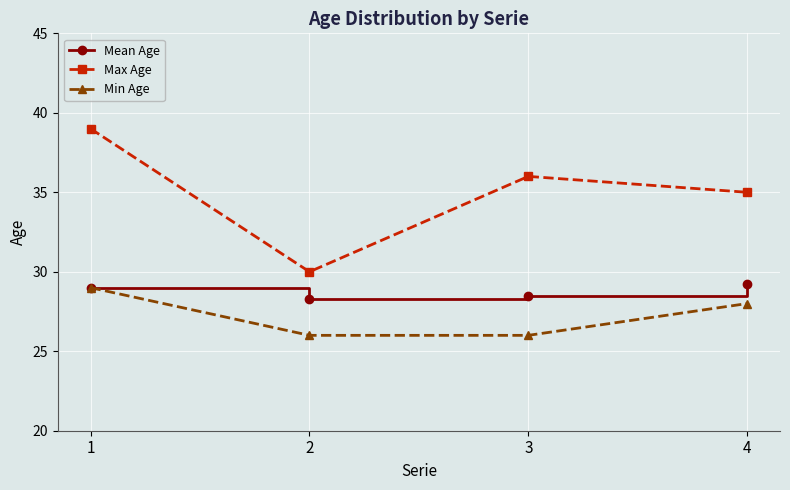

What is the highest value of the Mean Age series?

29.2